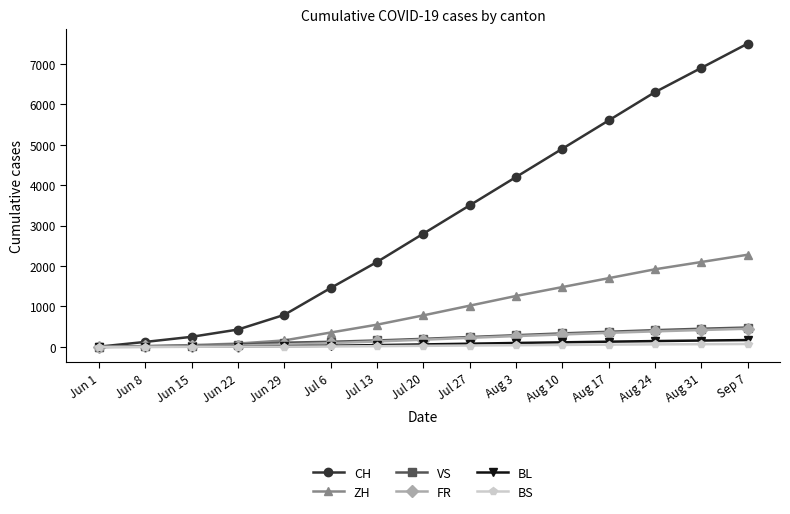

What is the highest value of the BS series?

73